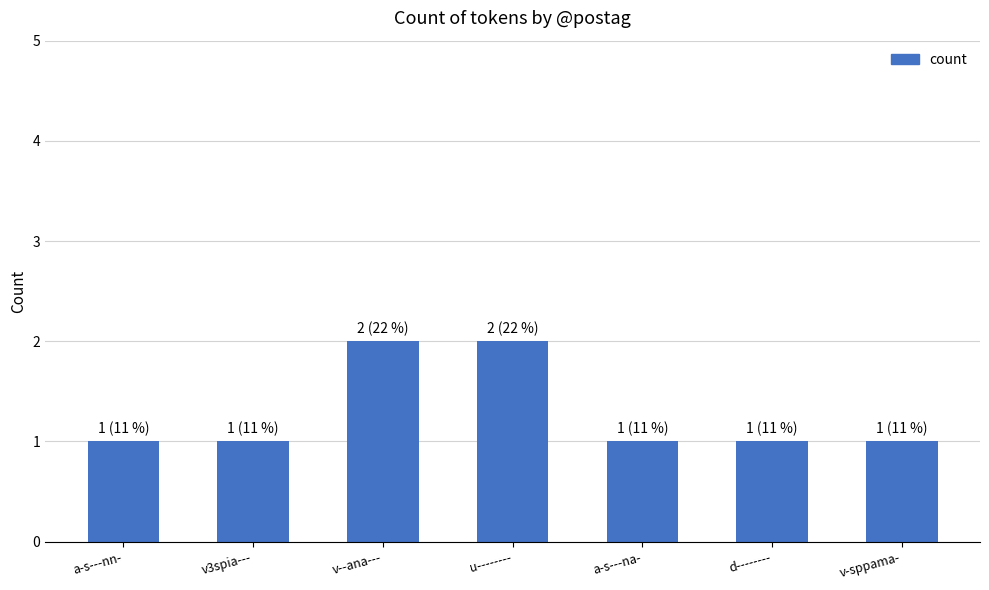

Is it true that the value at v-sppama- is 1?

True